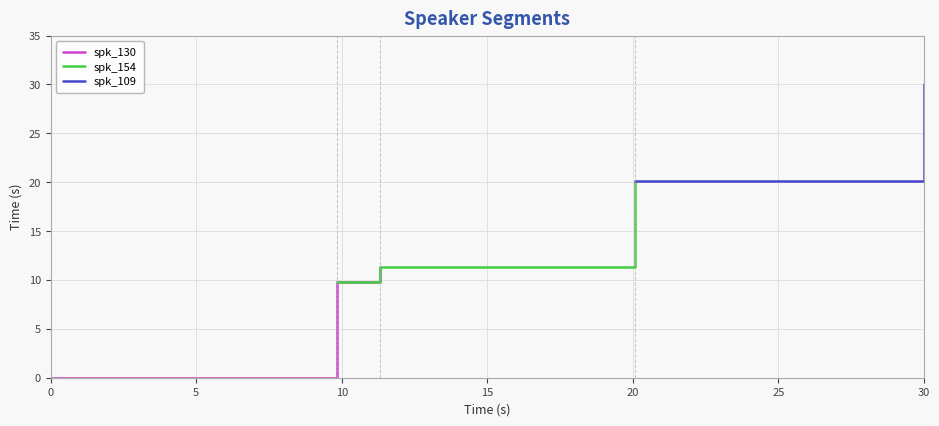

What is the ratio of the value at 1 to the value at 2?

1.0